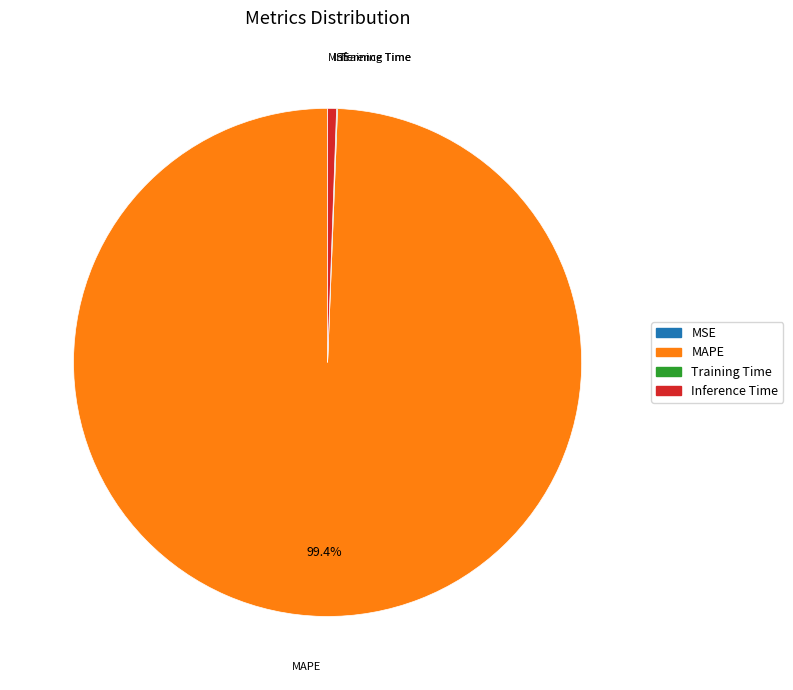

Is there a majority slice in this chart?

Yes